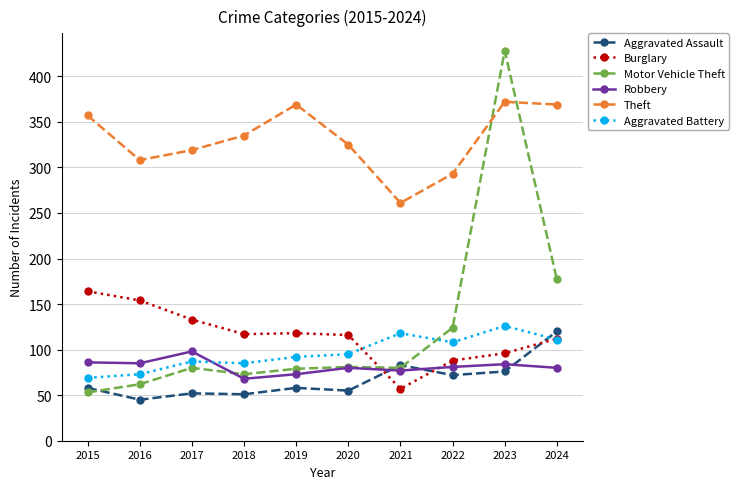

Which series has the largest total across all categories?

Theft